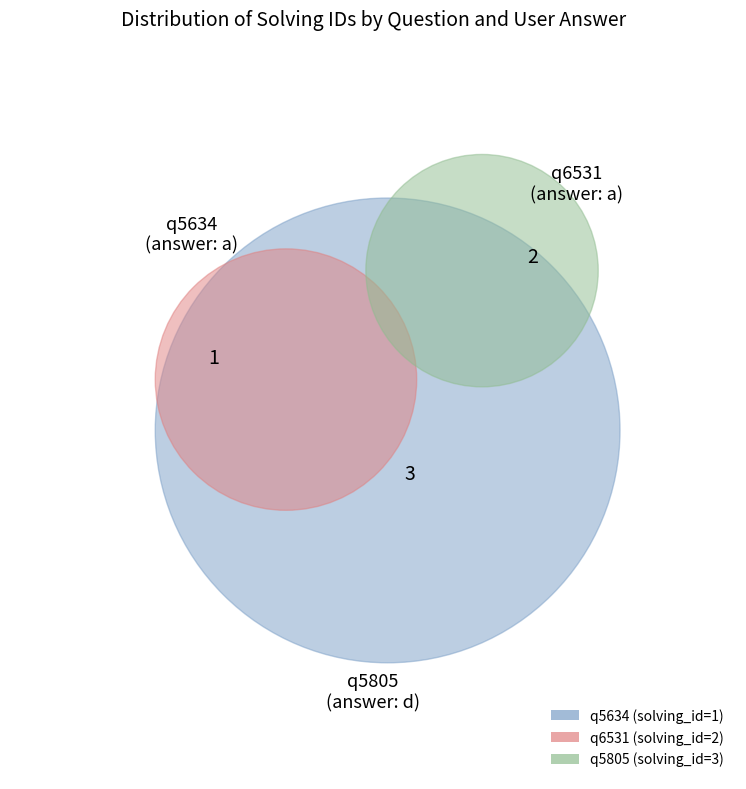

Is there any slice that represents more than half of the pie?

No